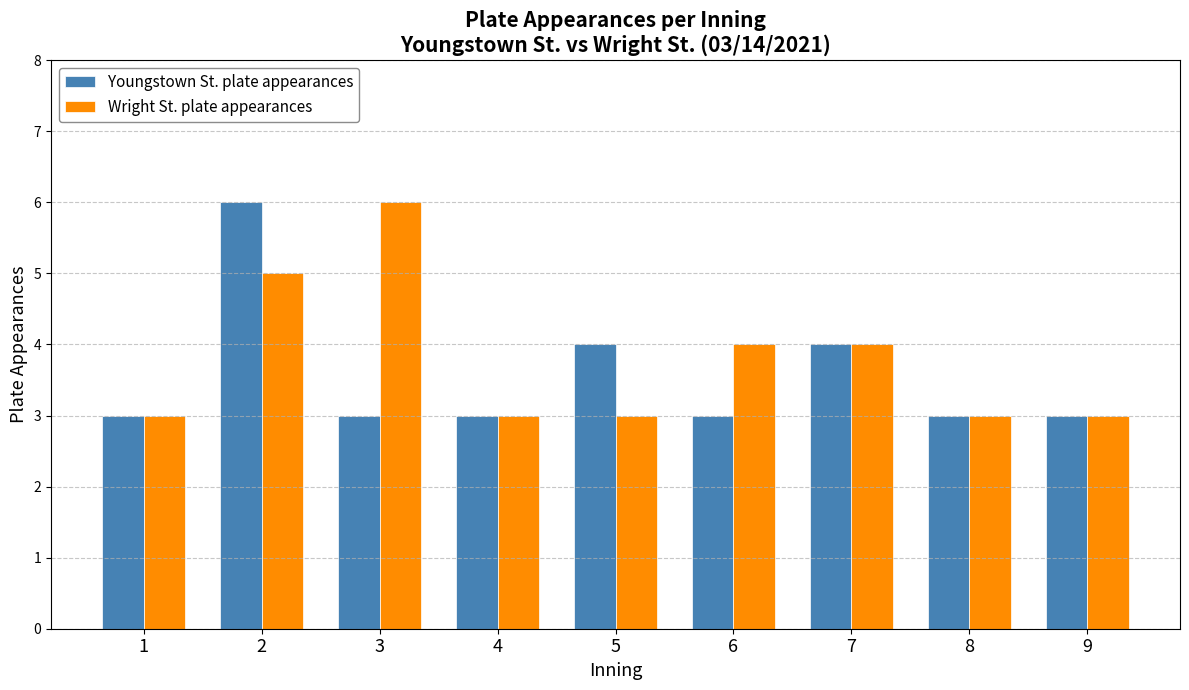

List the series in order of their overall mean, lowest first.

Youngstown St. plate appearances, Wright St. plate appearances